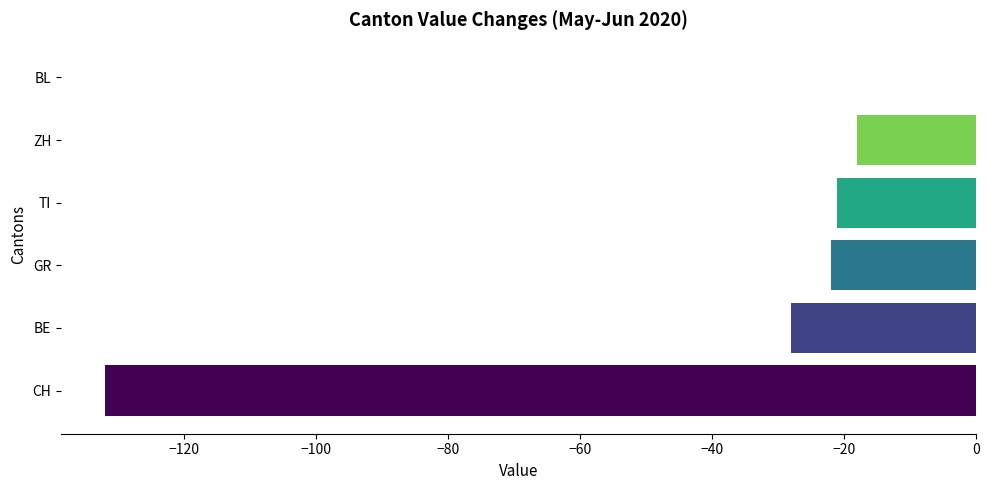

What is the spread (max minus min) of values at GR?

114